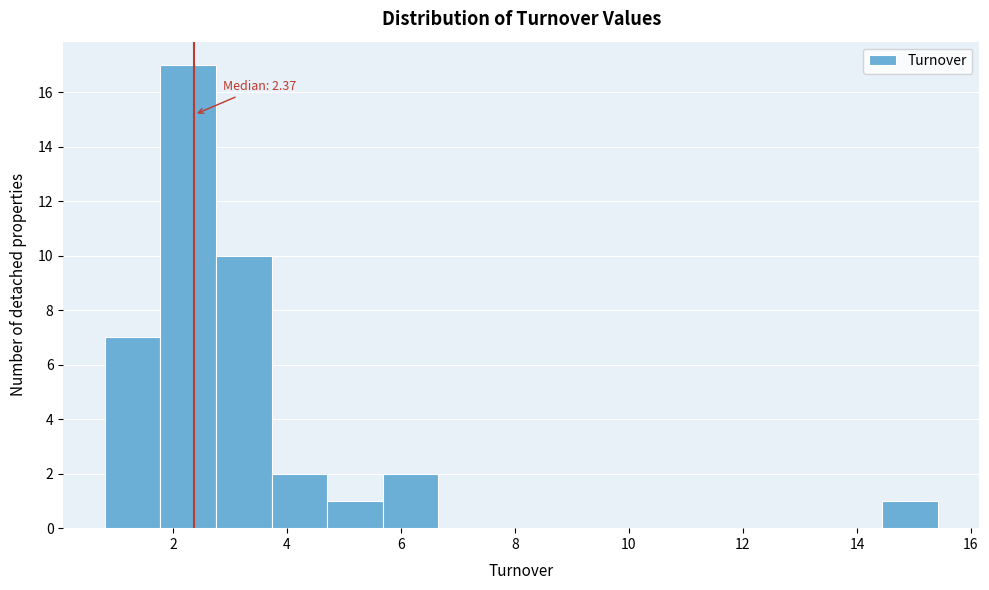

Which range on the x-axis has the tallest bar?

1.8 to 2.8